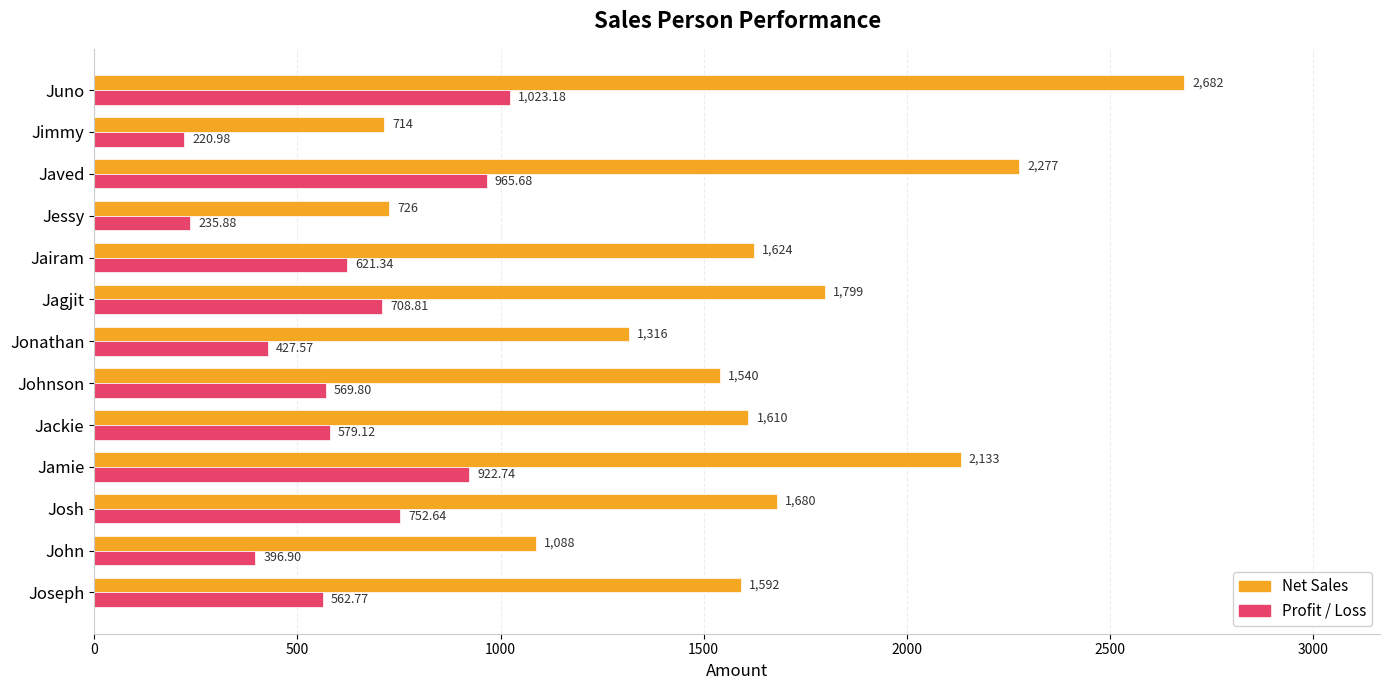

Which series changed the most between Jamie and Jairam?

Net Sales